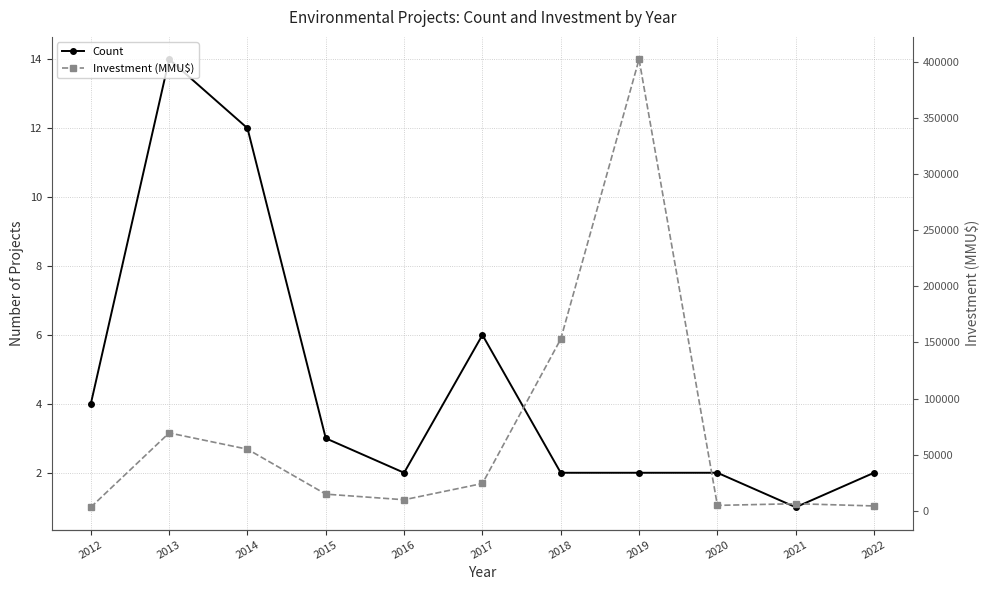

True or false: Investment (MMU$) and Count cross at least once.

False